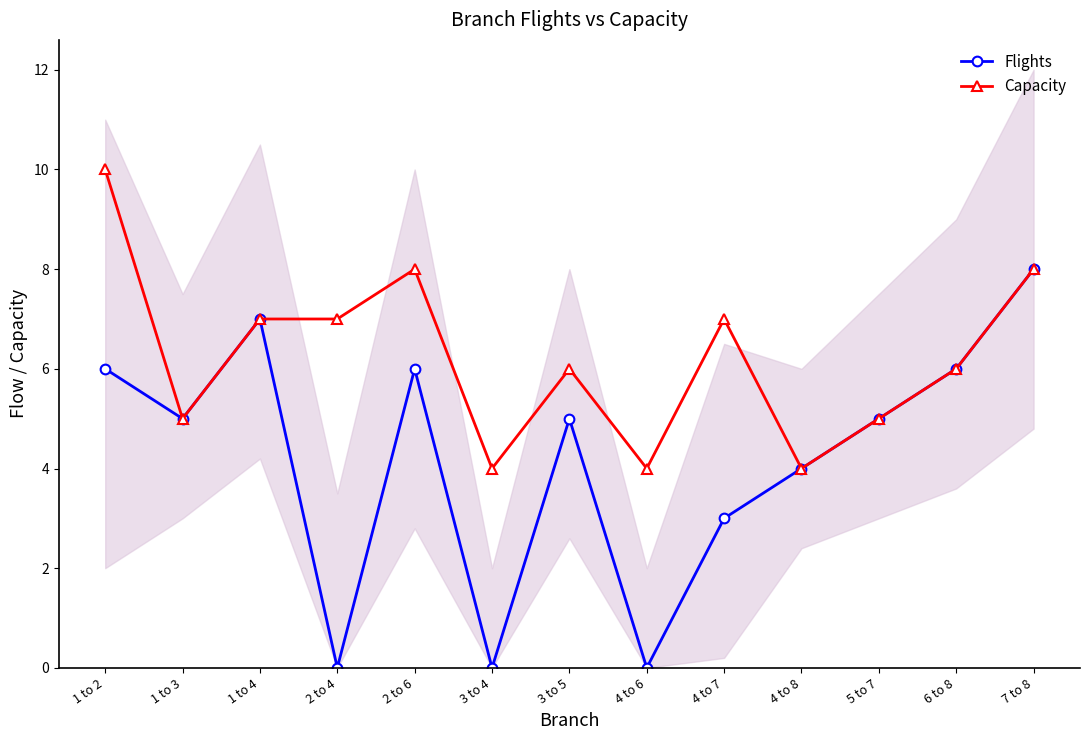

How many positive values does the Flights series have?

10